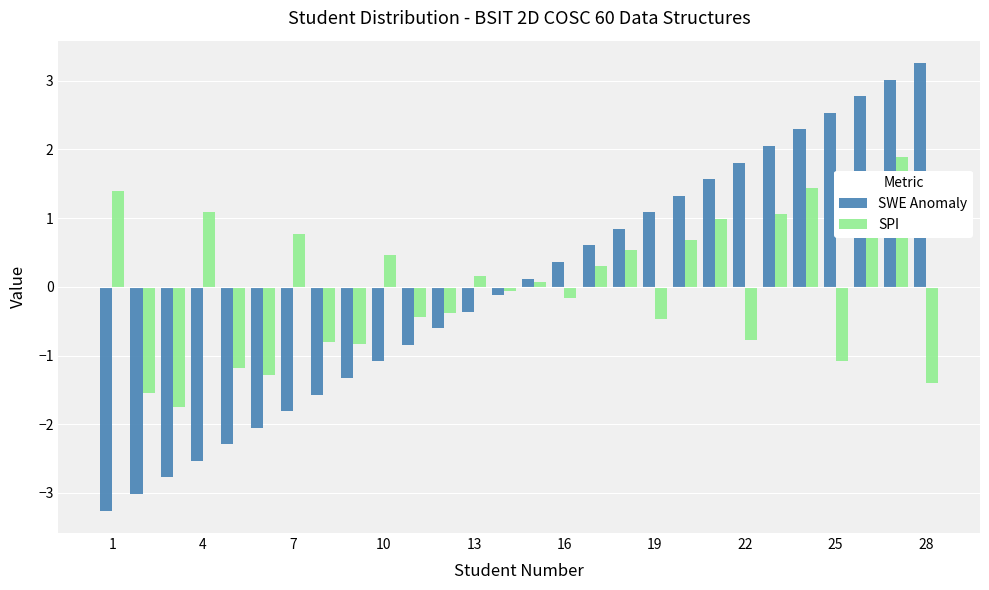

Which series has the widest spread of values?

SWE Anomaly